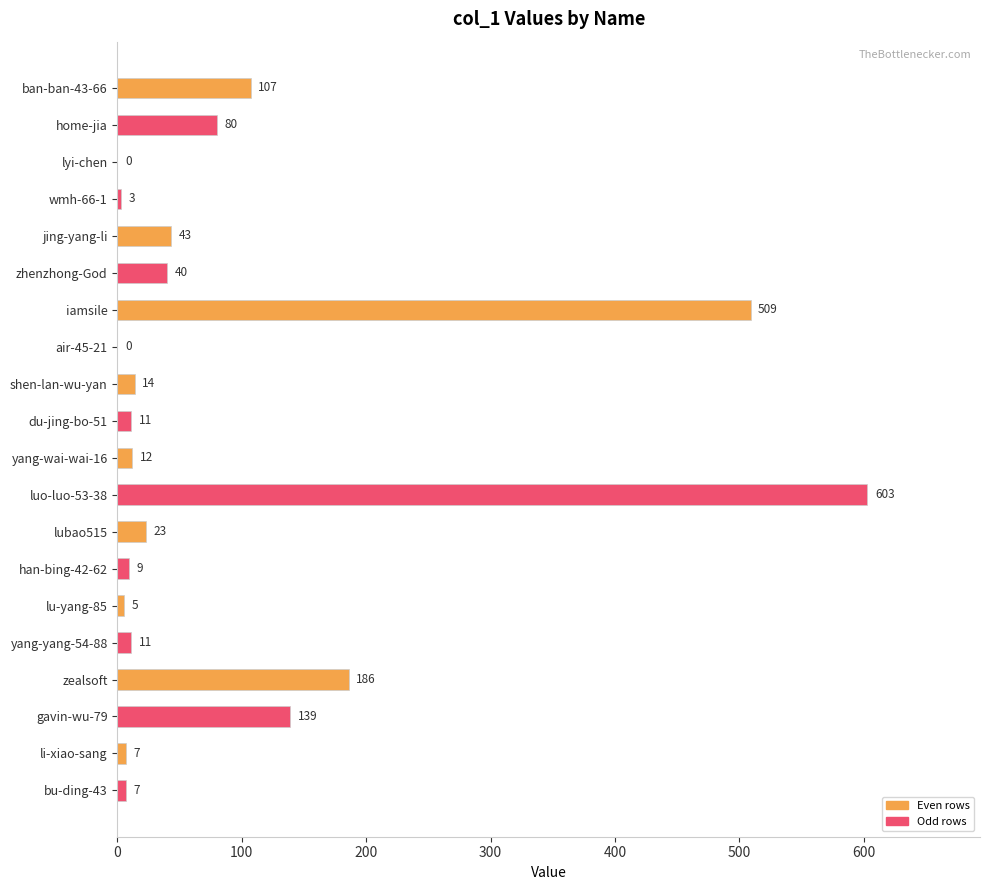

Read the value at han-bing-42-62.

9